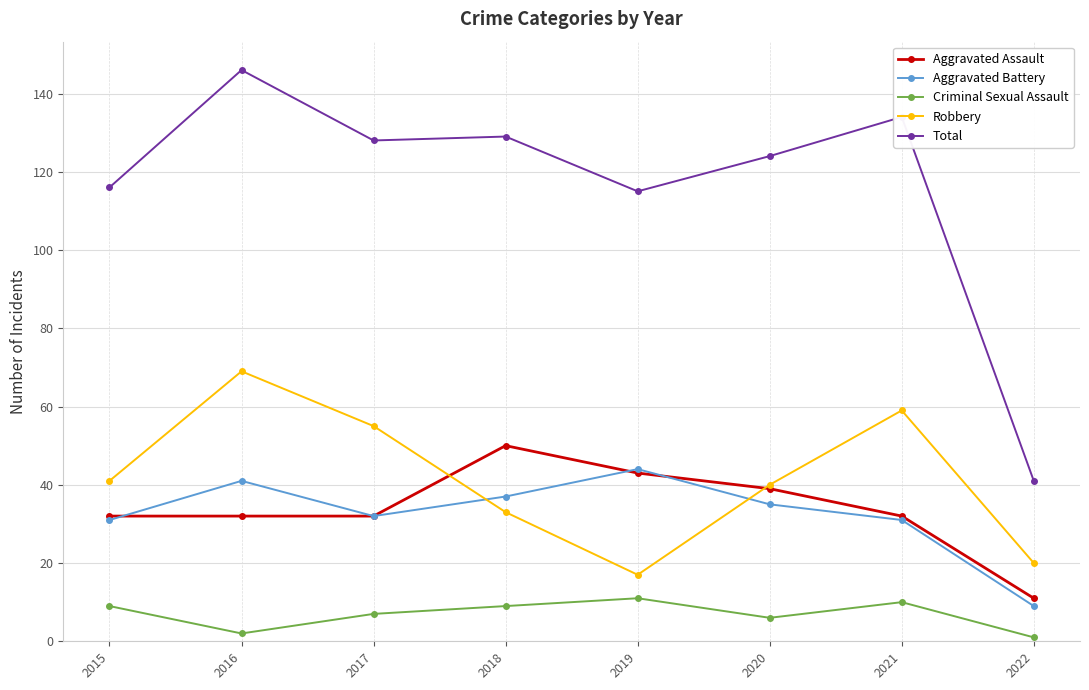

Reading left to right, what are all the values shown in this chart?

Aggravated Assault: 32	32	32	50	43	39	32	11
Aggravated Battery: 31	41	32	37	44	35	31	9
Criminal Sexual Assault: 9	2	7	9	11	6	10	1
Robbery: 41	69	55	33	17	40	59	20
Total: 116	146	128	129	115	124	134	41